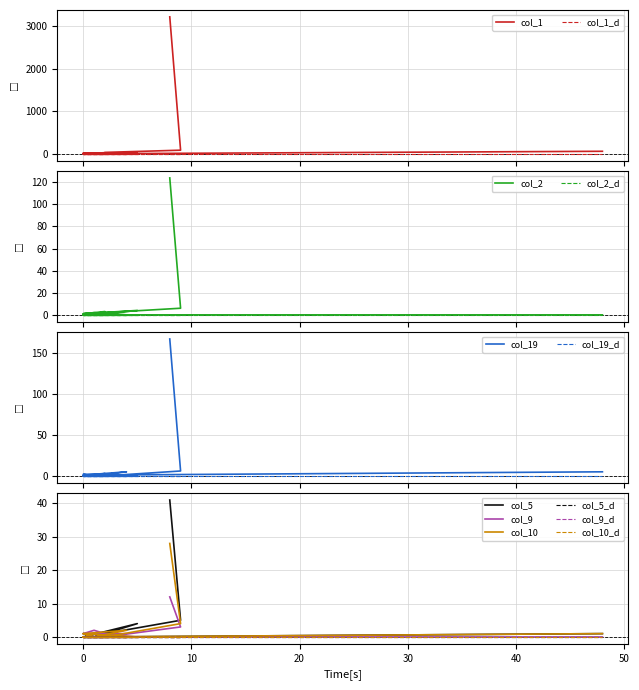

What is the difference between the maximum and minimum values in the col_10 series?

28